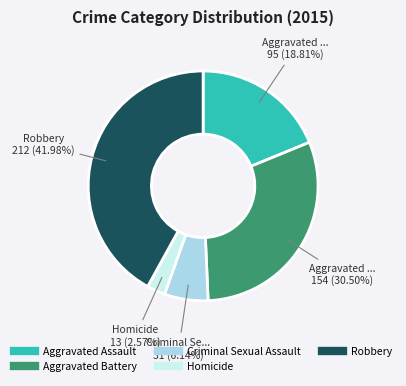

Approximately how many times larger is the value at Criminal Sexual Assault compared to Aggravated Assault?

0.3